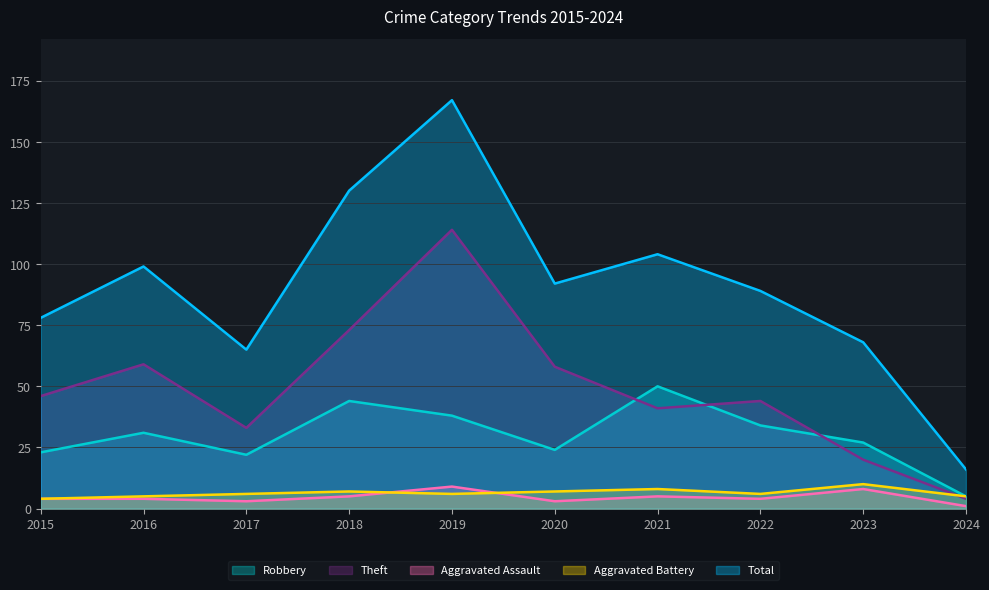

The value of Total at 2017 is 29. True or false?

False